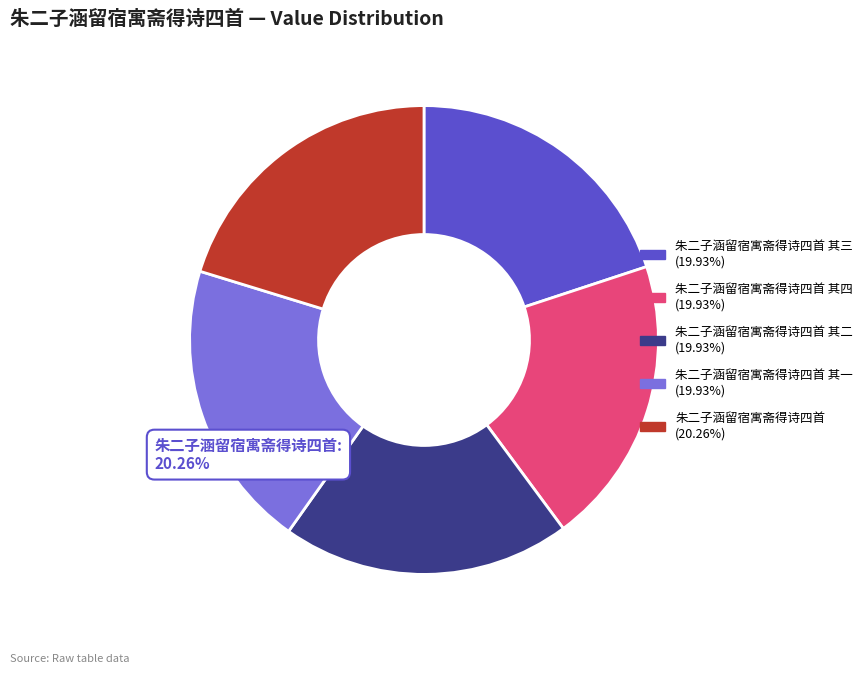

How many slices are in this pie chart?

5